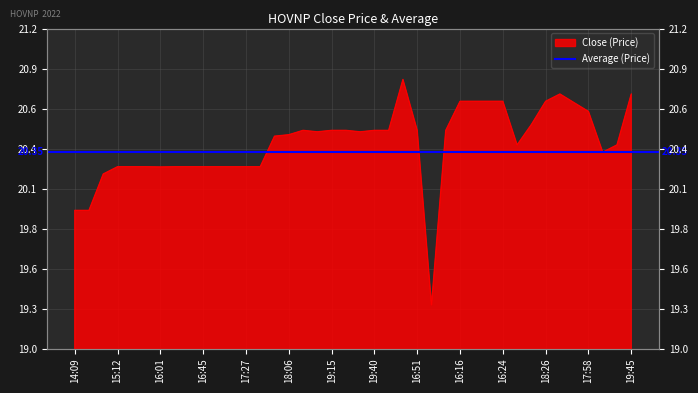

At which label does the data first exceed 20?

2022-06-01 15:01